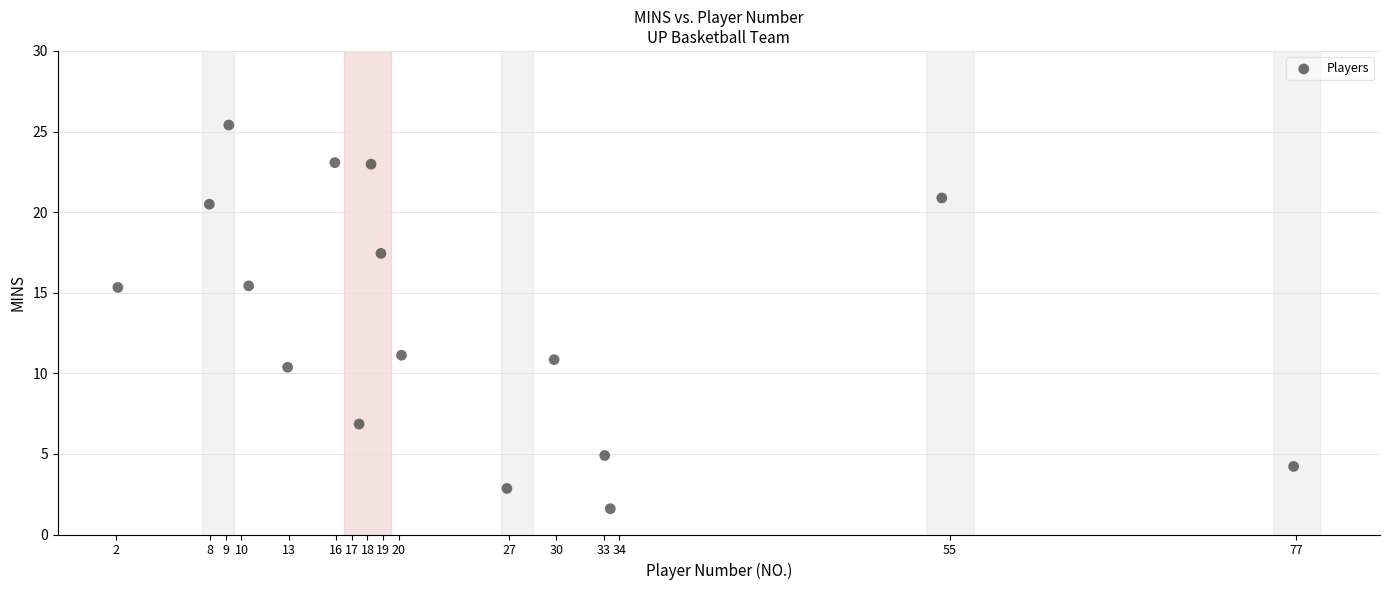

What is the range of X values (max minus min)?

74.7